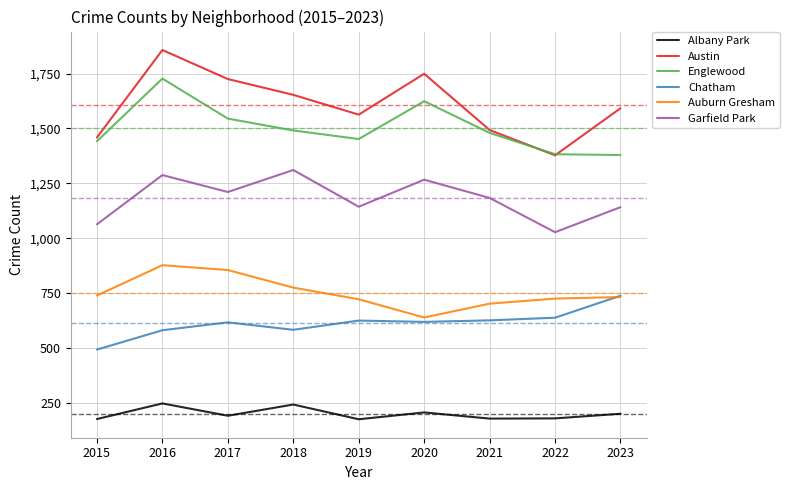

At which label does Austin first exceed 1592?

2016